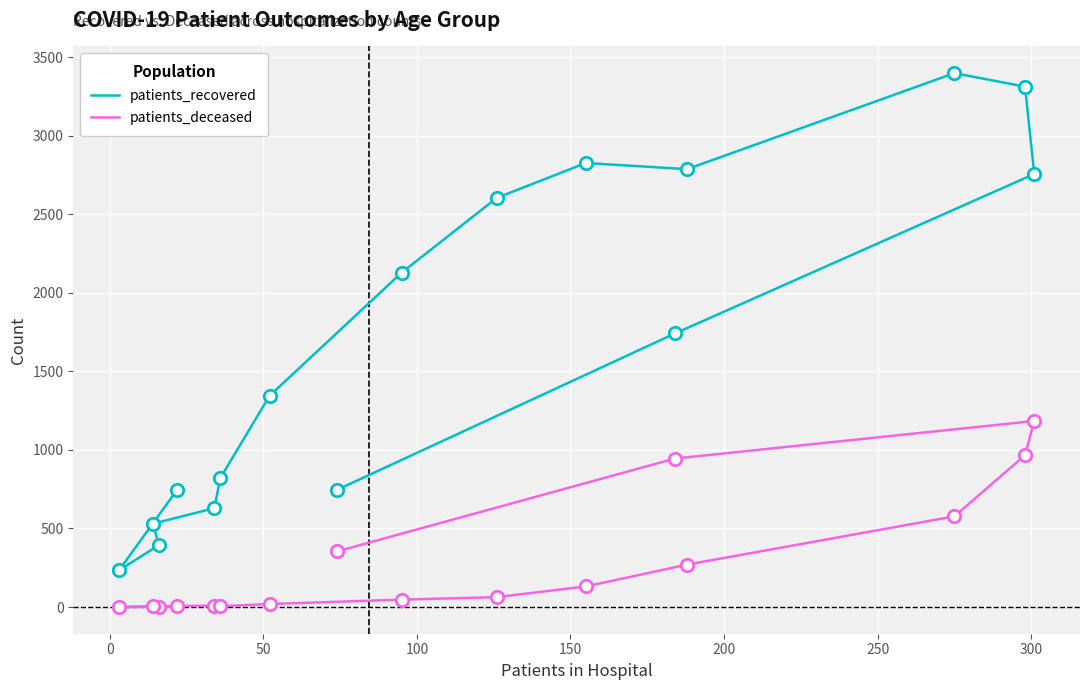

Which series reaches the maximum Y coordinate?

patients_recovered